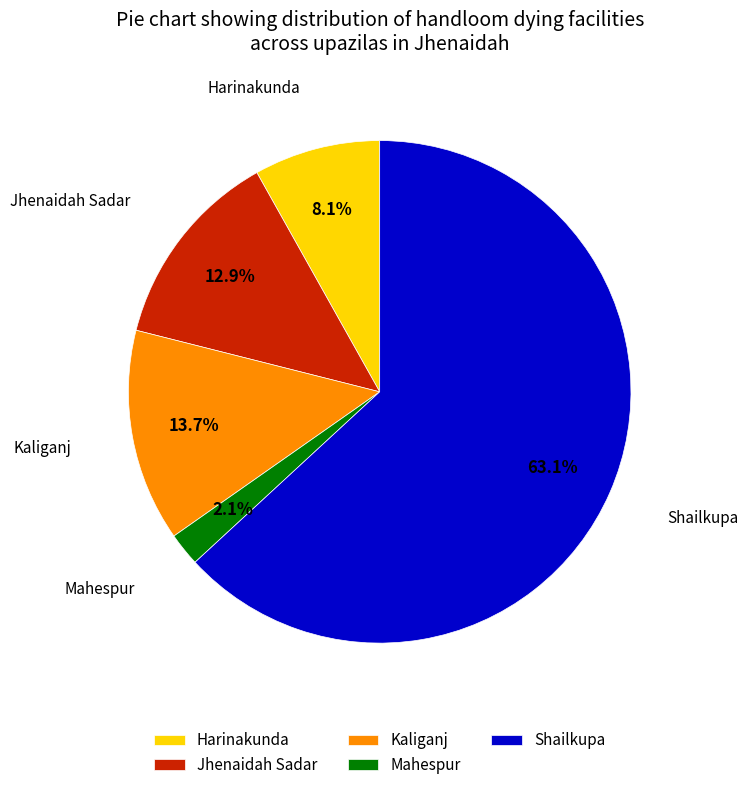

Between Mahespur and Jhenaidah Sadar, which is larger?

Jhenaidah Sadar